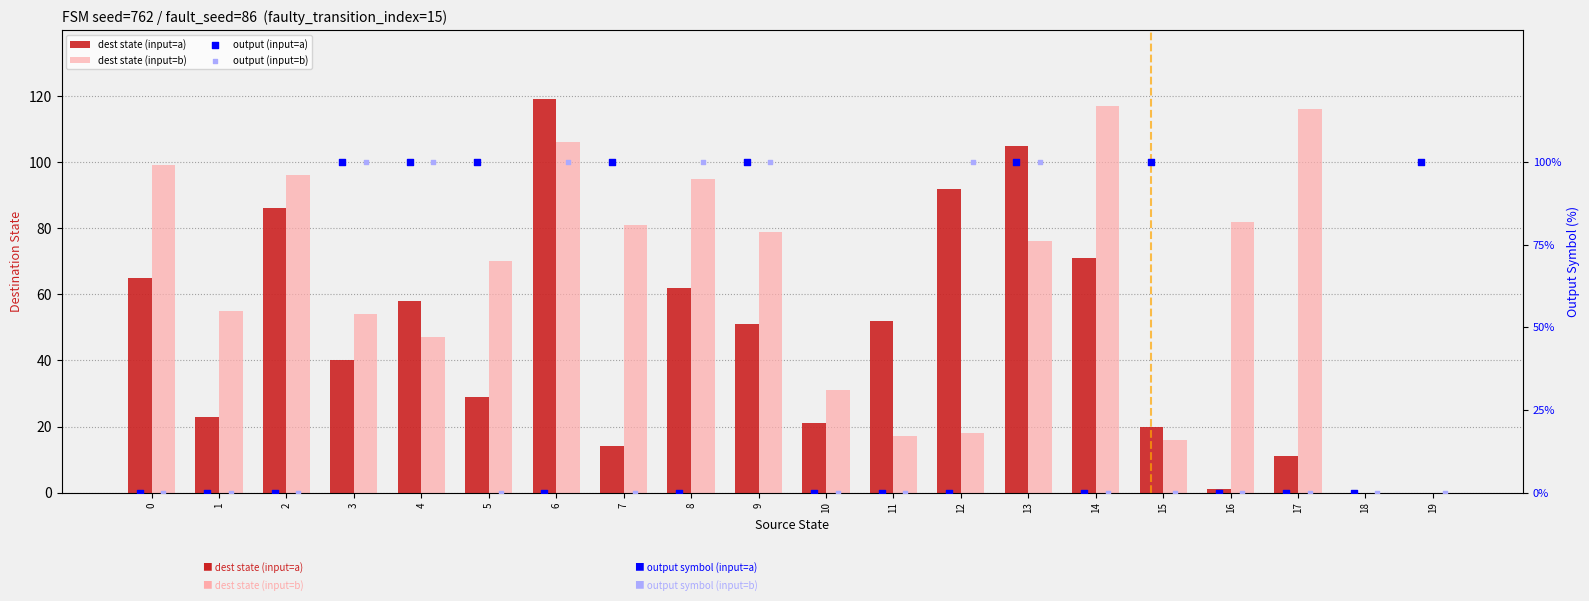

Which series contains the highest Y value?

dest state (input=a)